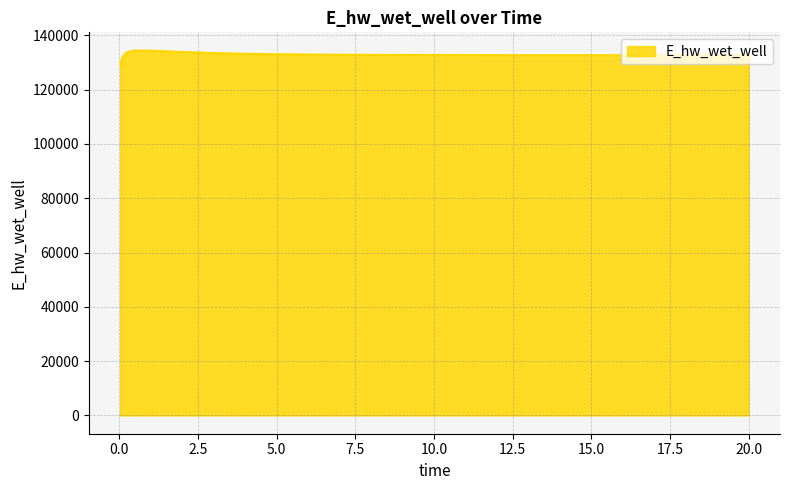

Does the chart display data point markers on the line(s)?

No